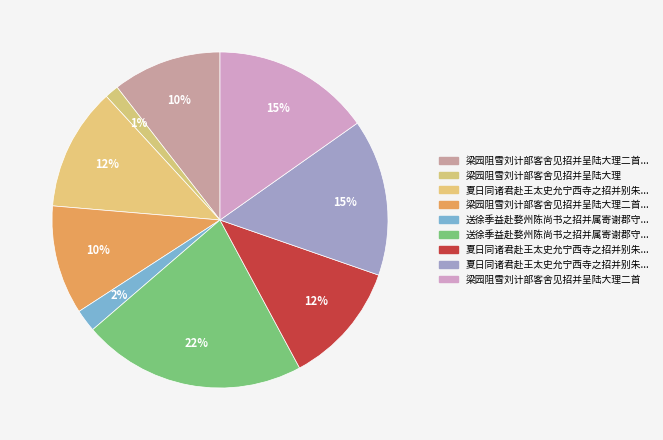

Count the number of slices in the pie.

9